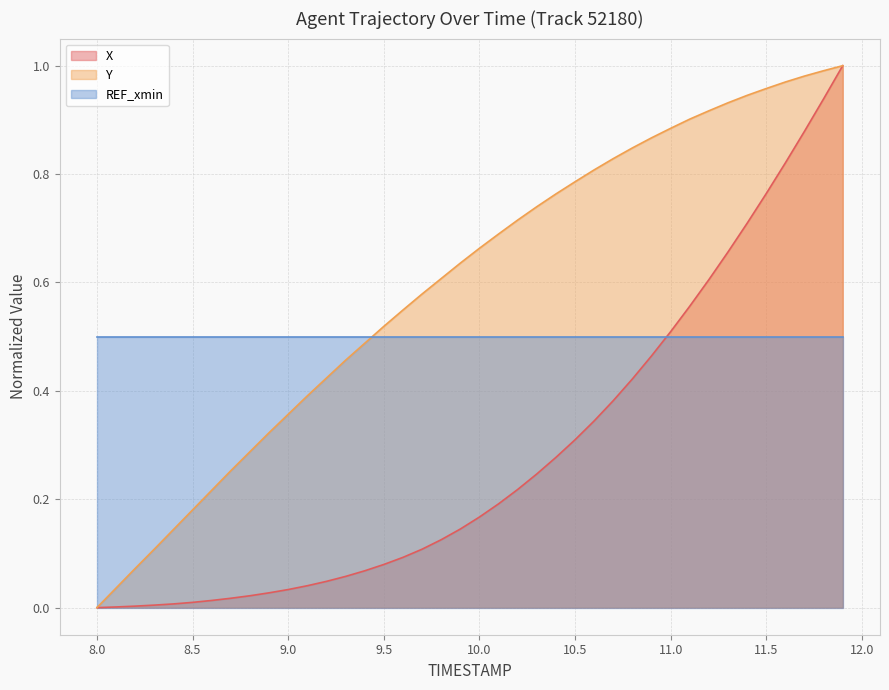

List the series in order of their overall mean, highest first.

Y, REF_xmin, X